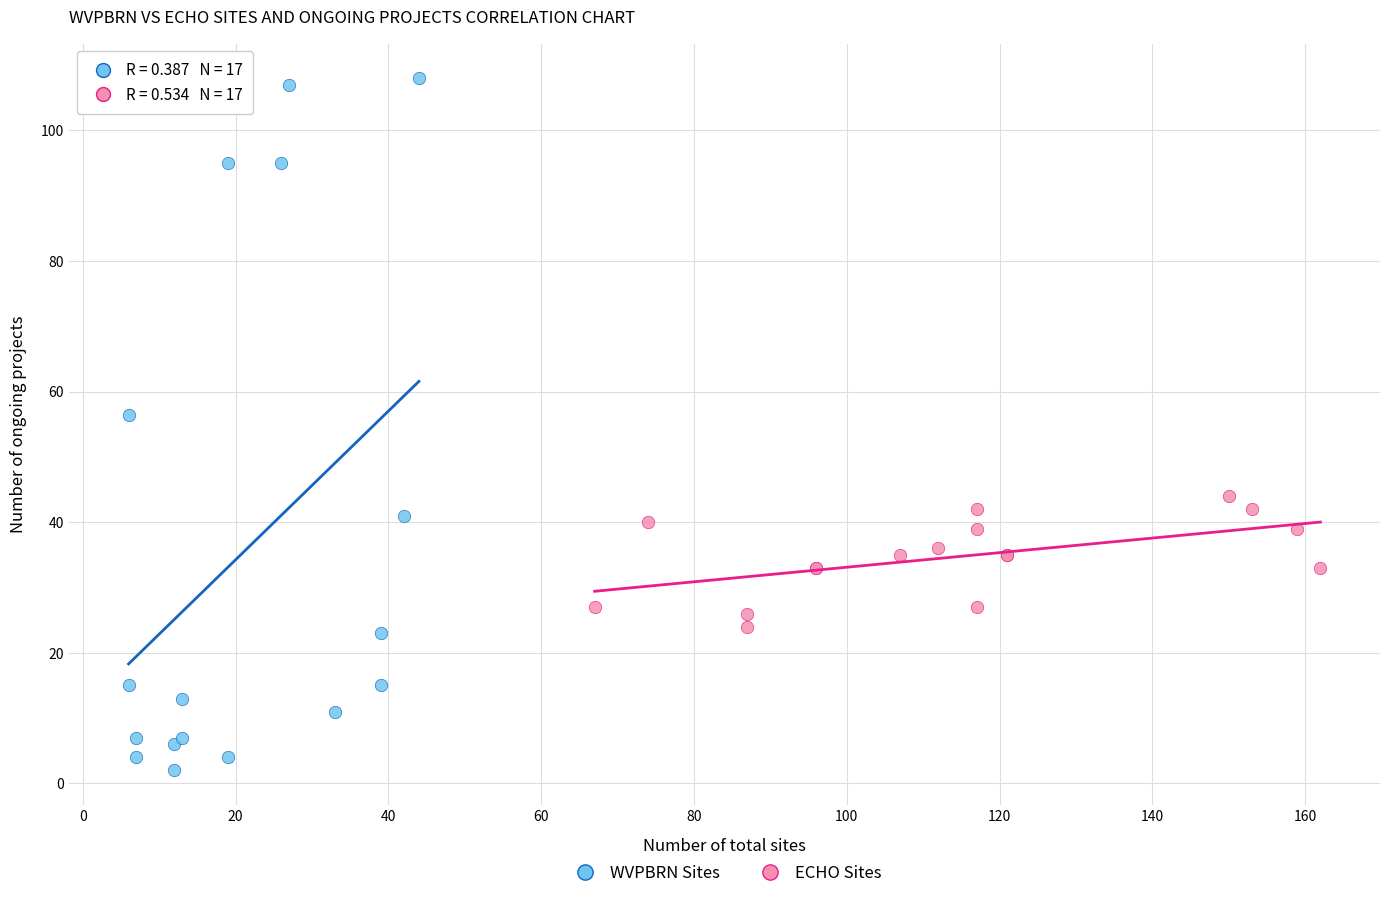

What are all the series names shown in the legend?

WVPBRN Sites, ECHO Sites